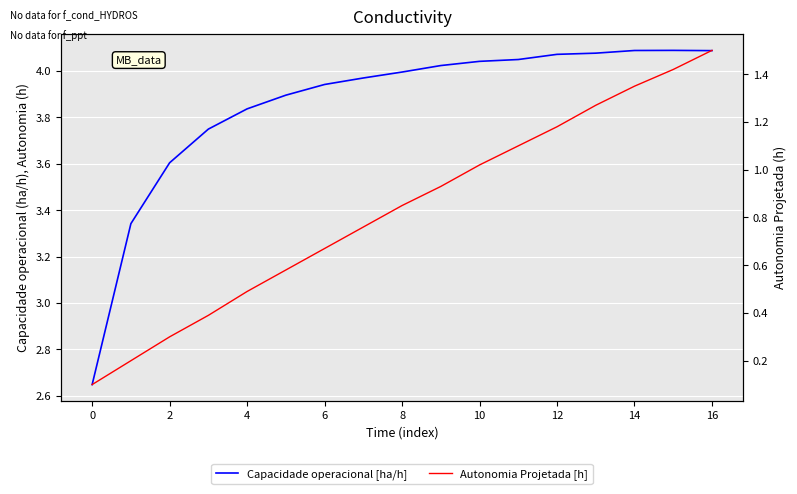

What is the minimum value for Capacidade operacional [ha/h]?

2.6